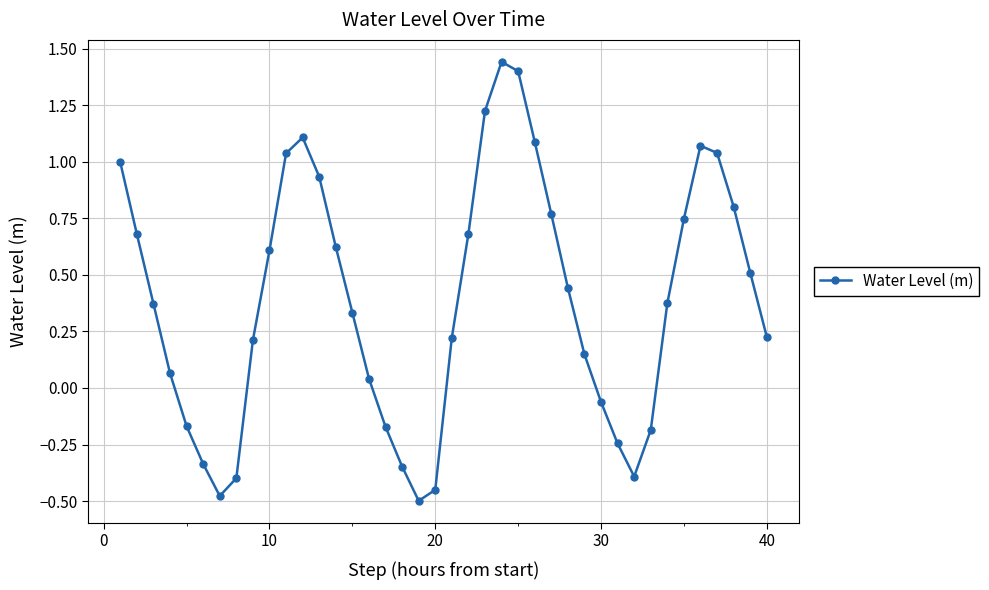

How many interior local valleys (lower than both neighbors) does the data have?

3